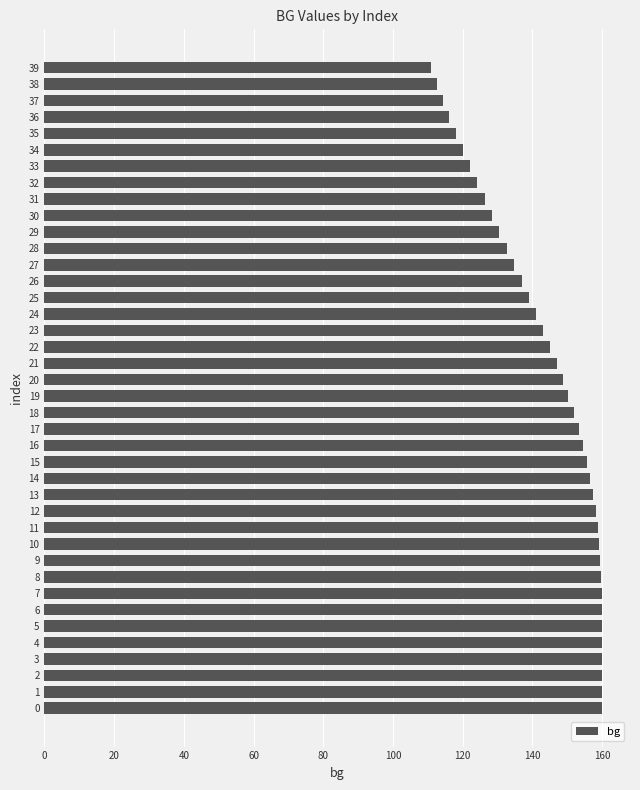

Are the bars grouped side by side (vs. stacked)?

No